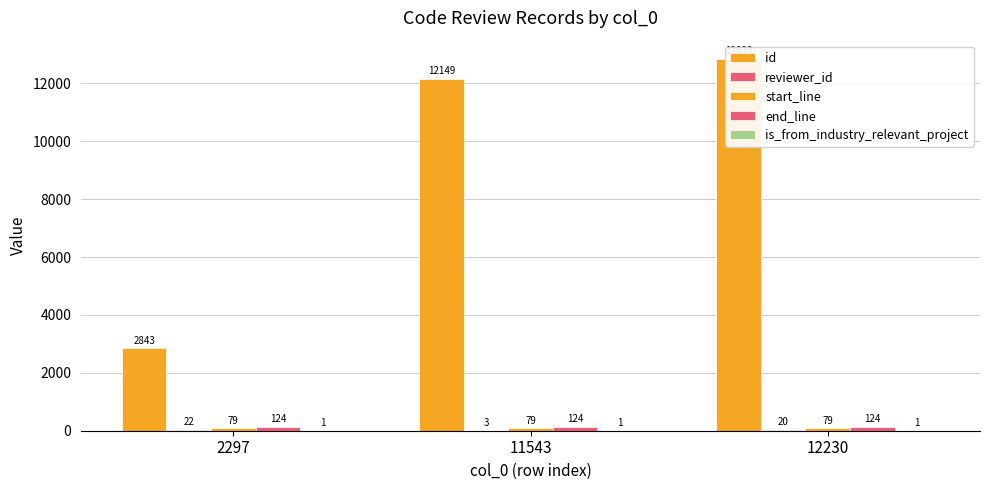

What is the spread (max minus min) of values at 11543?

12148